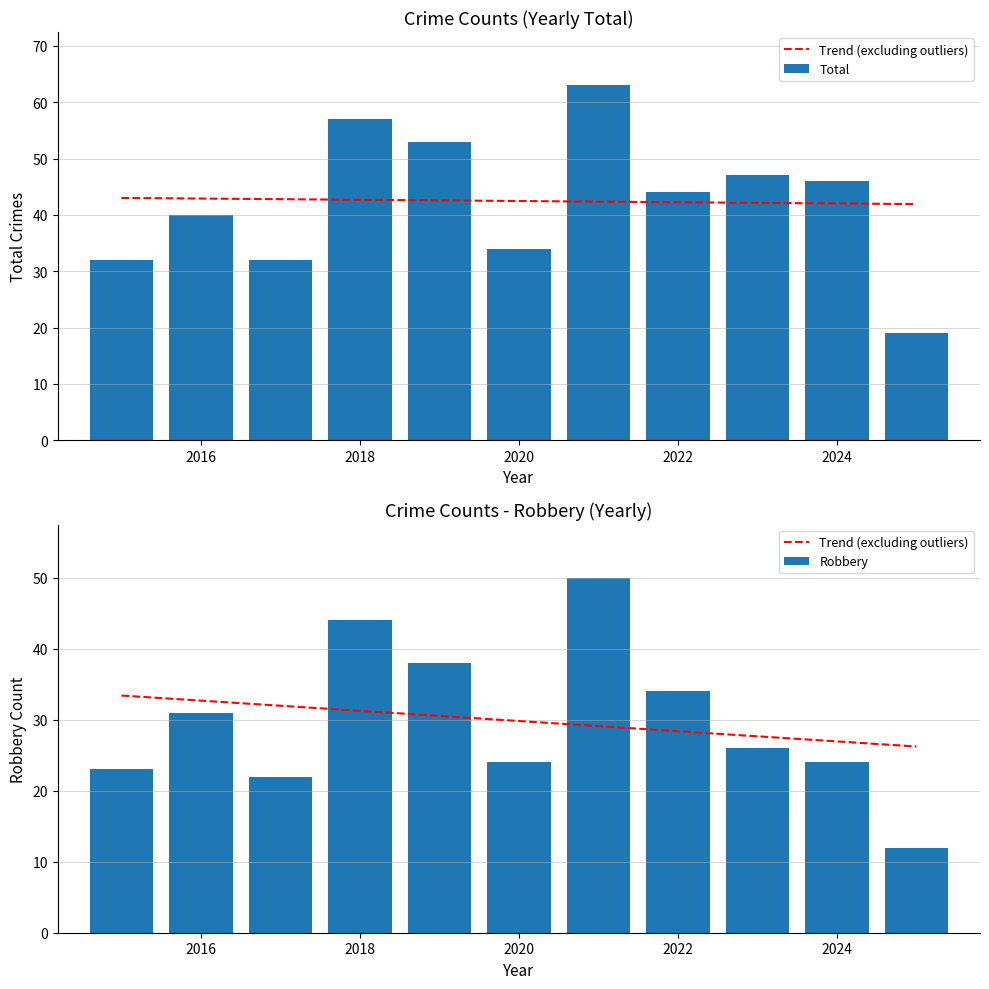

The value of Total at 2019 is 53. True or false?

True